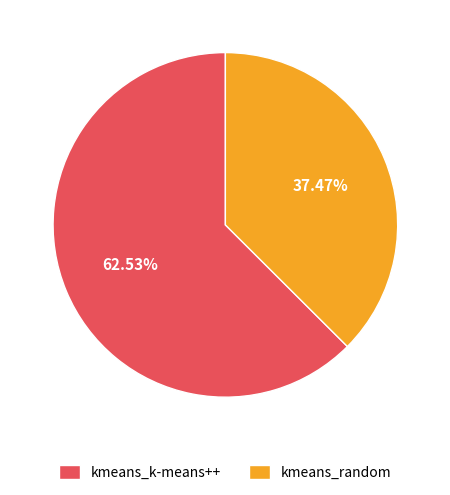

How many slices are in this pie chart?

2